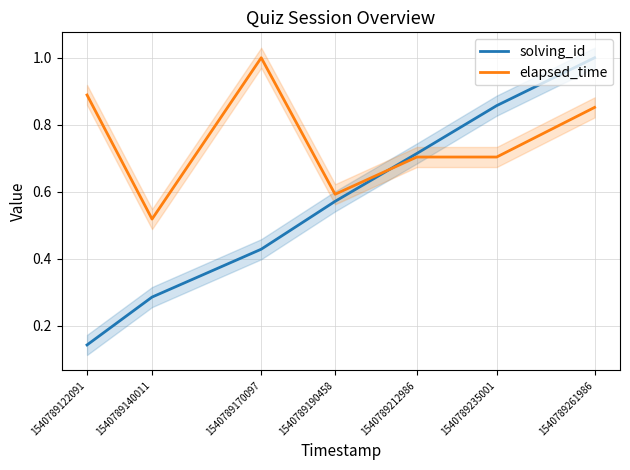

What is the difference between the maximum and minimum values in the elapsed_time series?

0.5